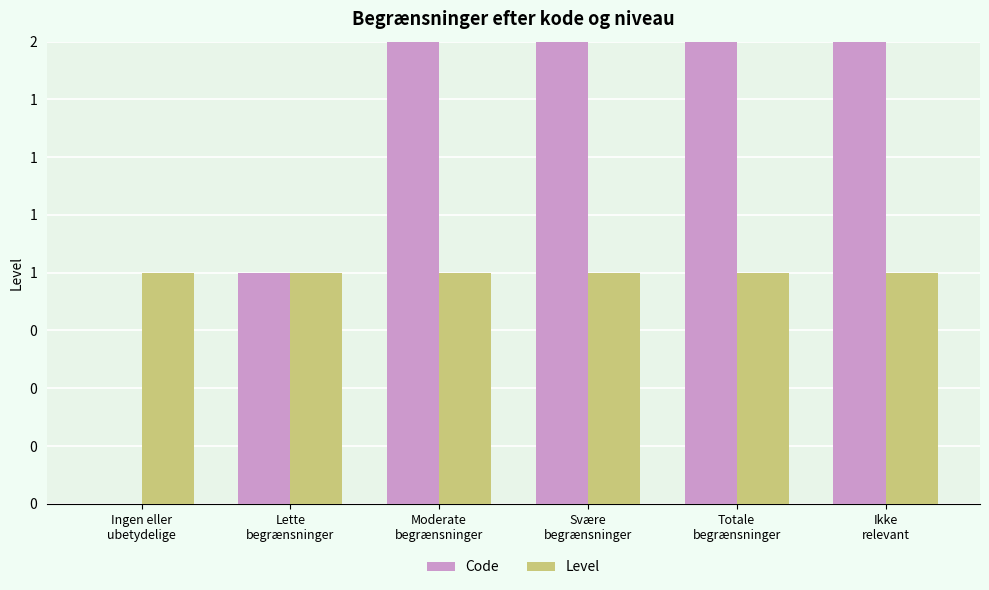

What is the sum of all Level values?

6